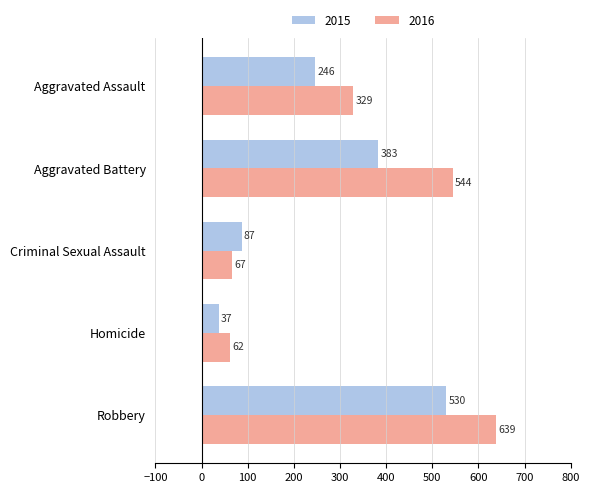

What is the difference between the highest and lowest values at Homicide?

25